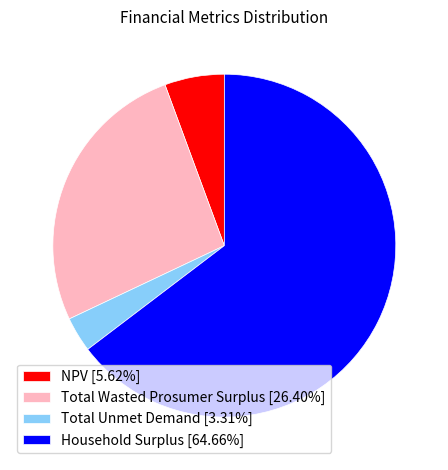

True or false: Total Wasted Prosumer Surplus accounts for 36% of the total.

False